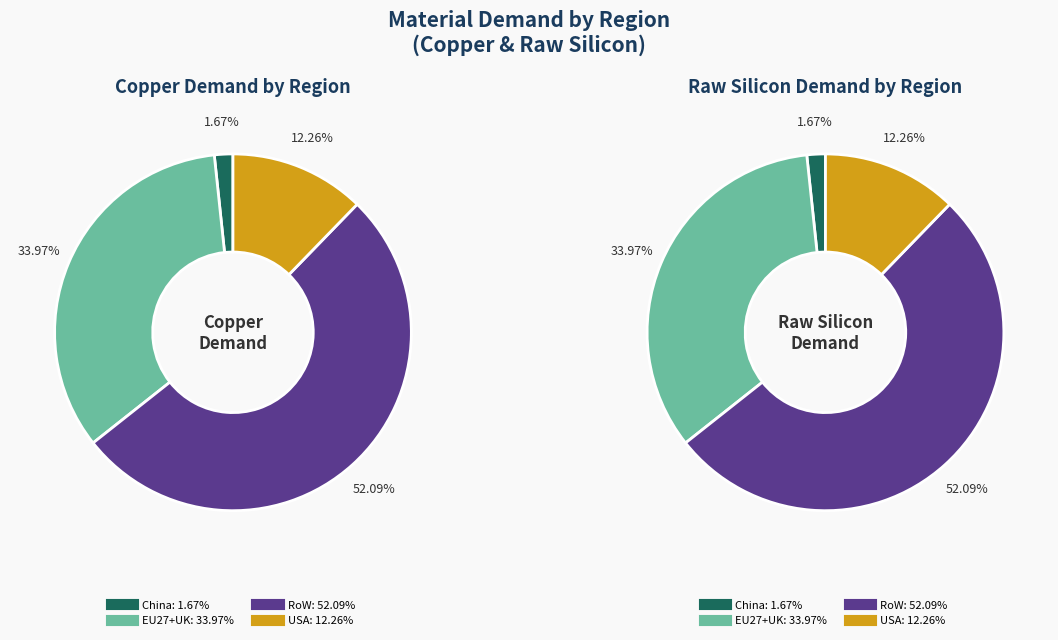

Do RoW and EU27+UK together represent more than half of the pie?

Yes